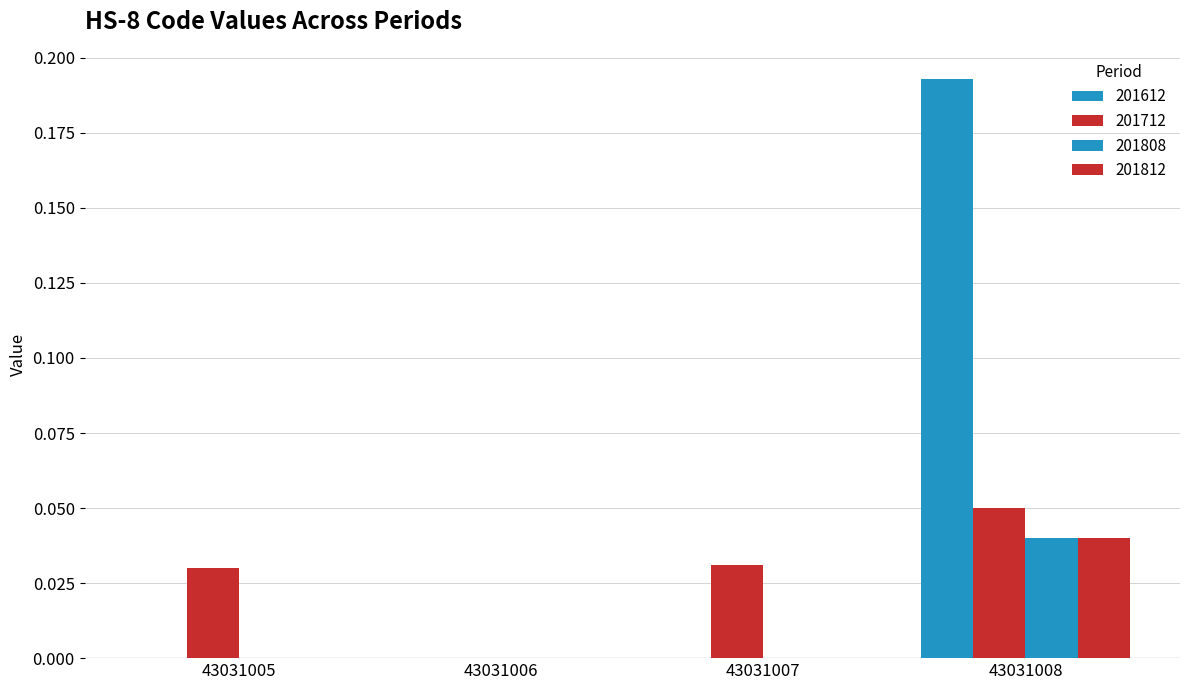

At 43031006, list the series in order from largest to smallest.

201612, 201712, 201808, 201812